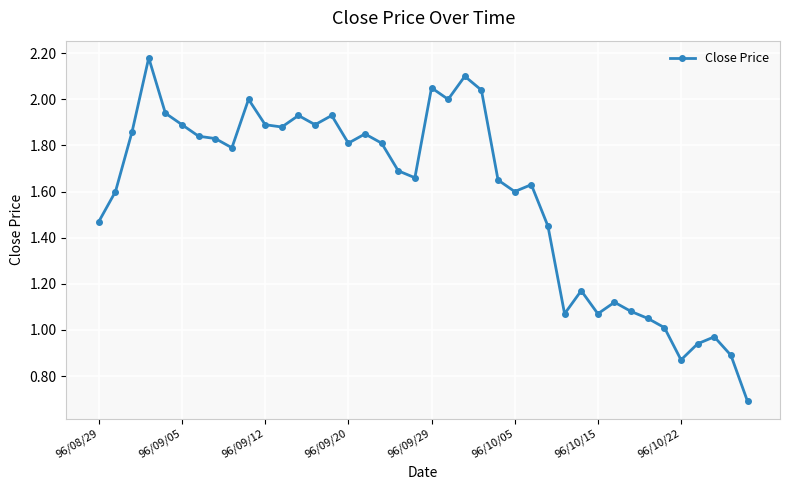

What is the sum of all values?

63.2